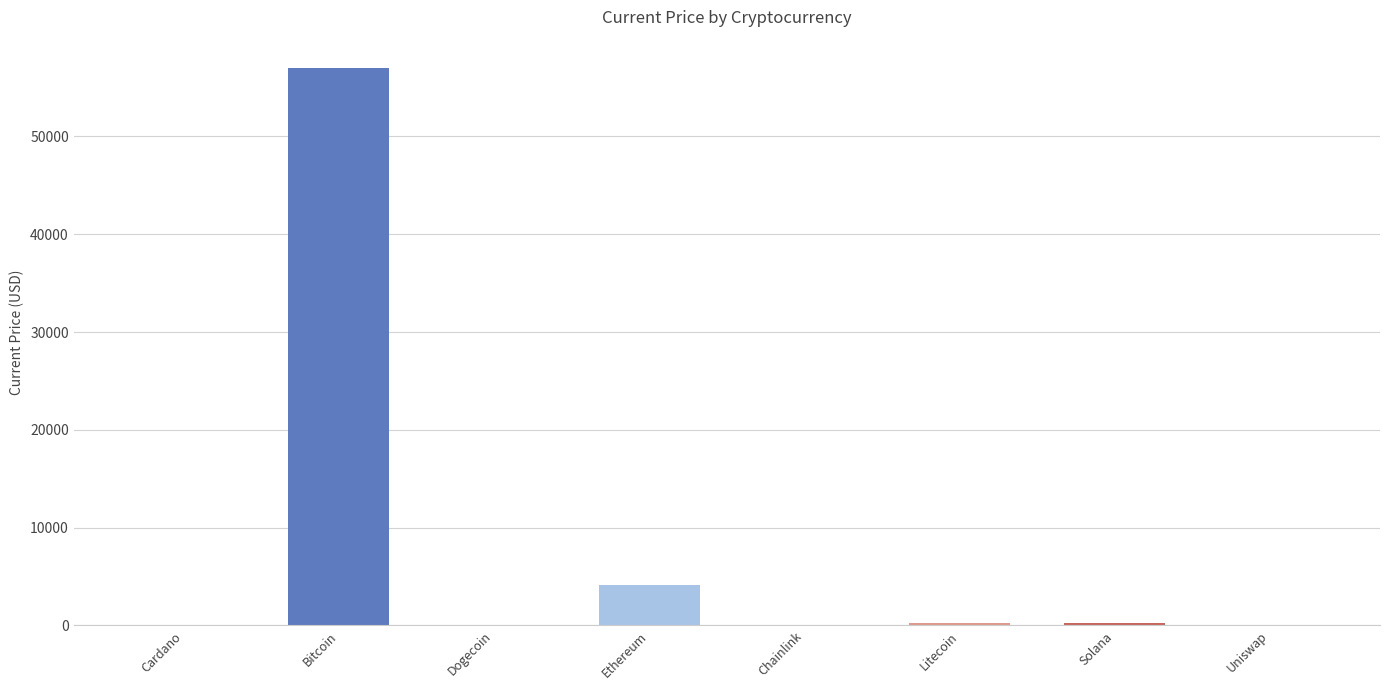

The value at Bitcoin is 57049.0. True or false?

True